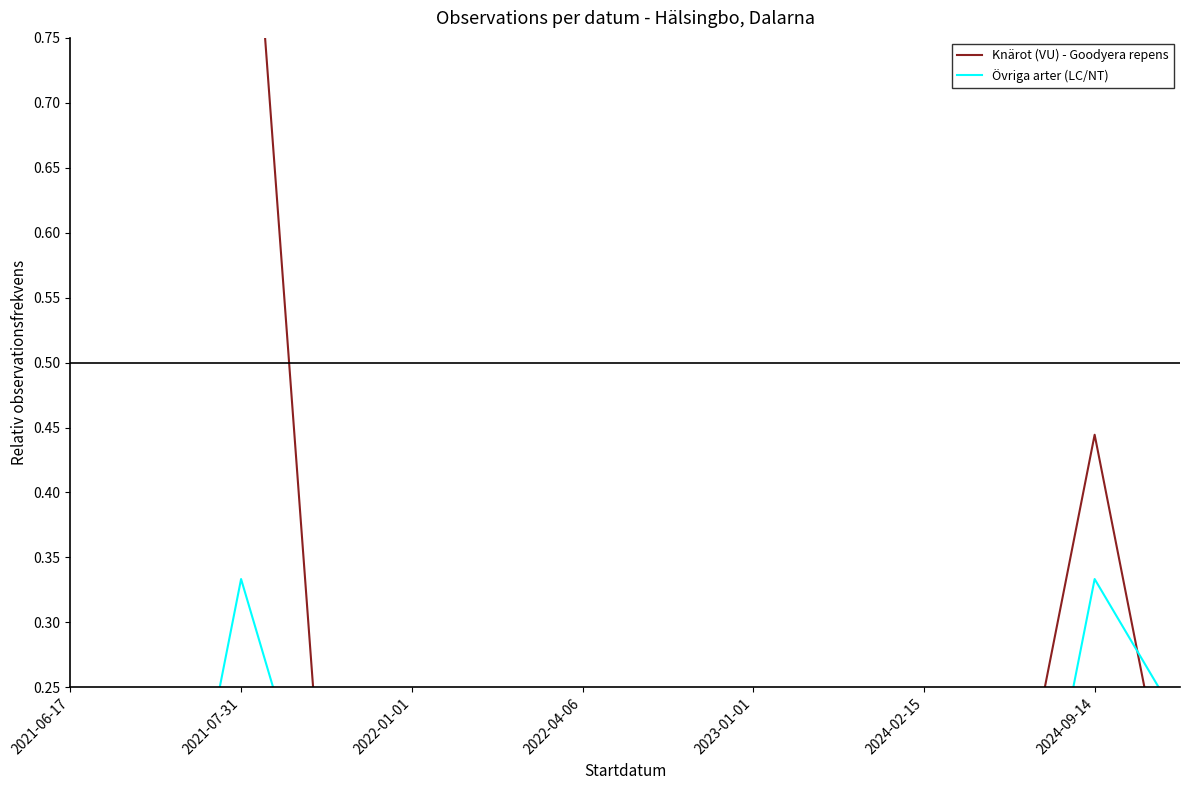

Is the value of Övriga arter (LC/NT) at 2021-06-17 greater than the value of Knärot (VU) - Goodyera repens at 2022-04-06?

No